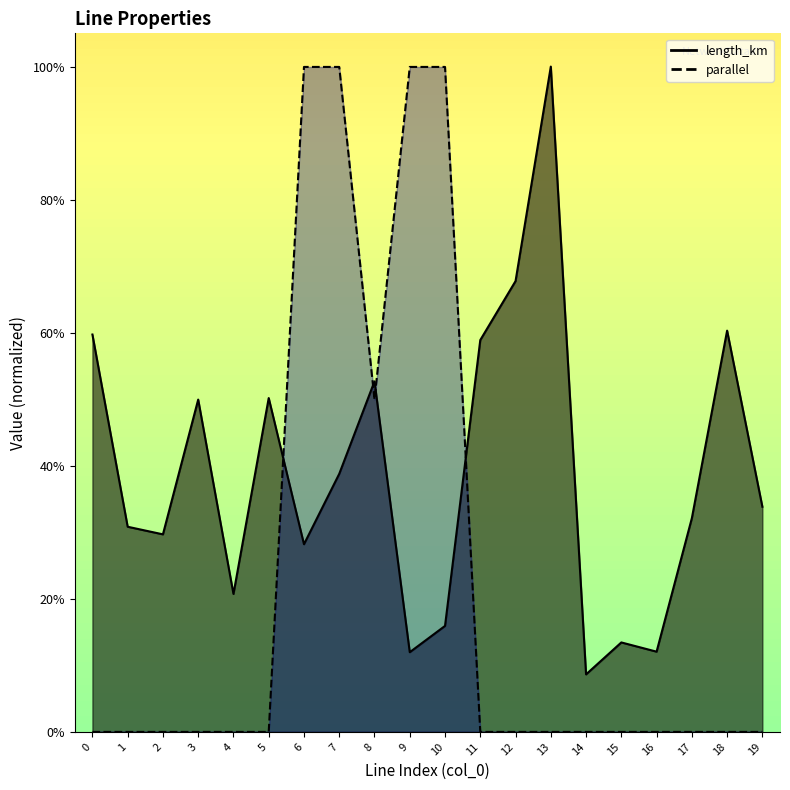

How many intersections are there between length_km and parallel?

4